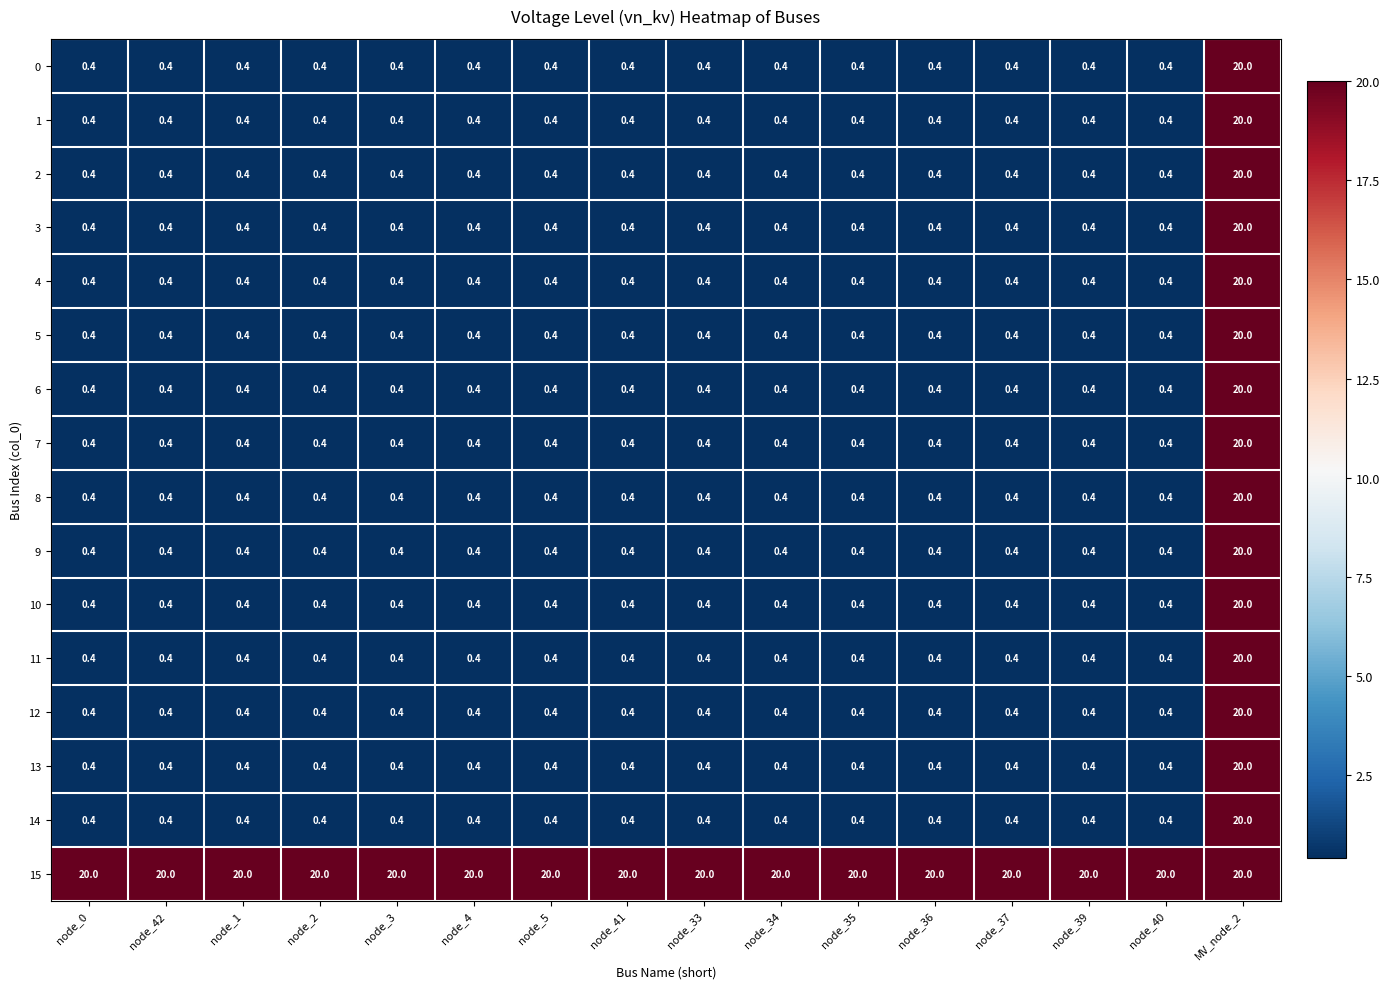

Count the number of categories in the chart.

16